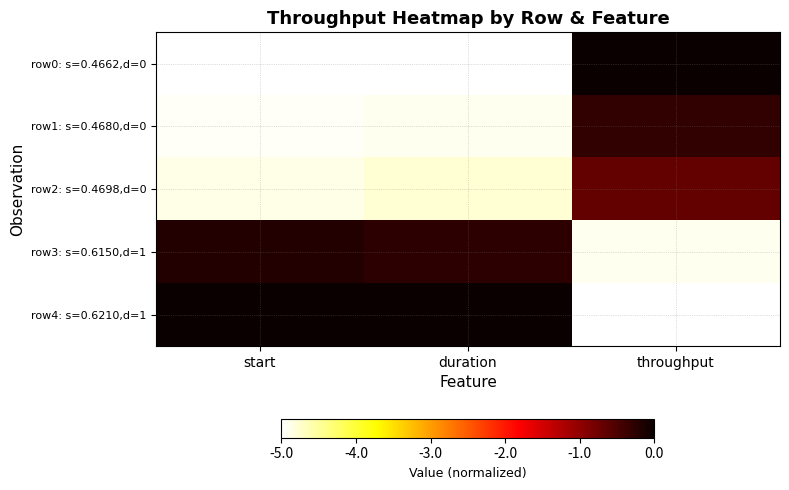

Rank the series at throughput from lowest to highest value.

row4: s=0.6210,d=1, row3: s=0.6150,d=1, row2: s=0.4698,d=0, row1: s=0.4680,d=0, row0: s=0.4662,d=0